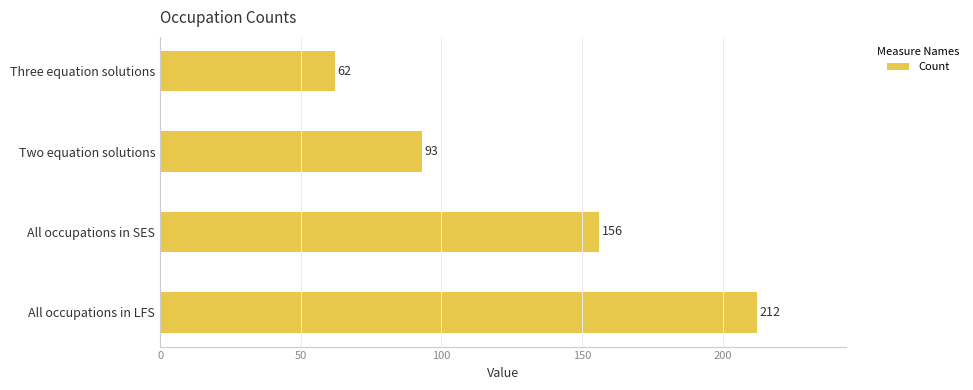

The value at All occupations in SES is 66. True or false?

False